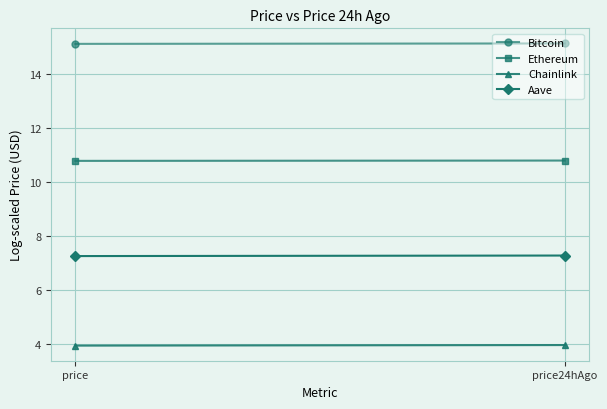

Which category has the highest value in the Aave series?

price24hAgo